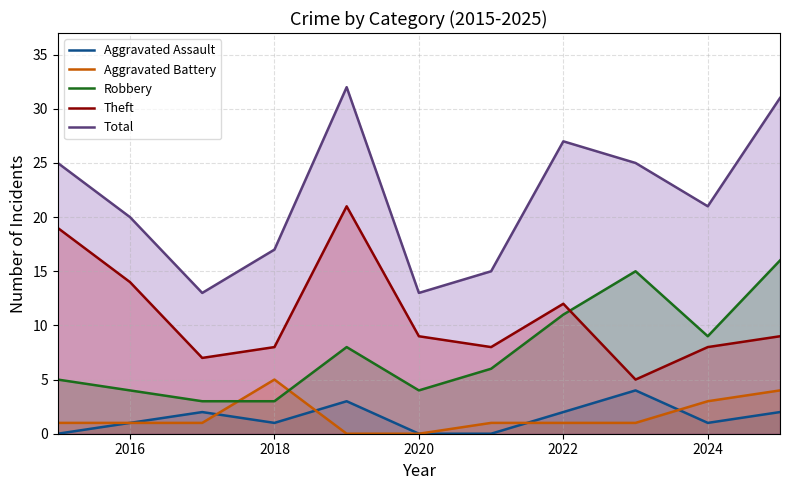

Count the number of data series in this chart.

5